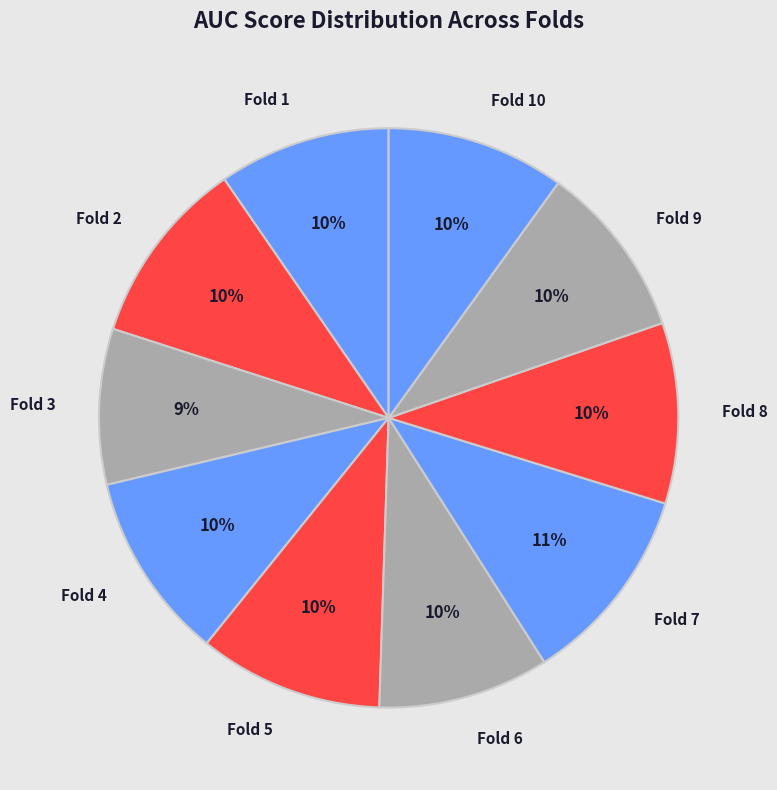

Which slice is the largest?

Fold 7